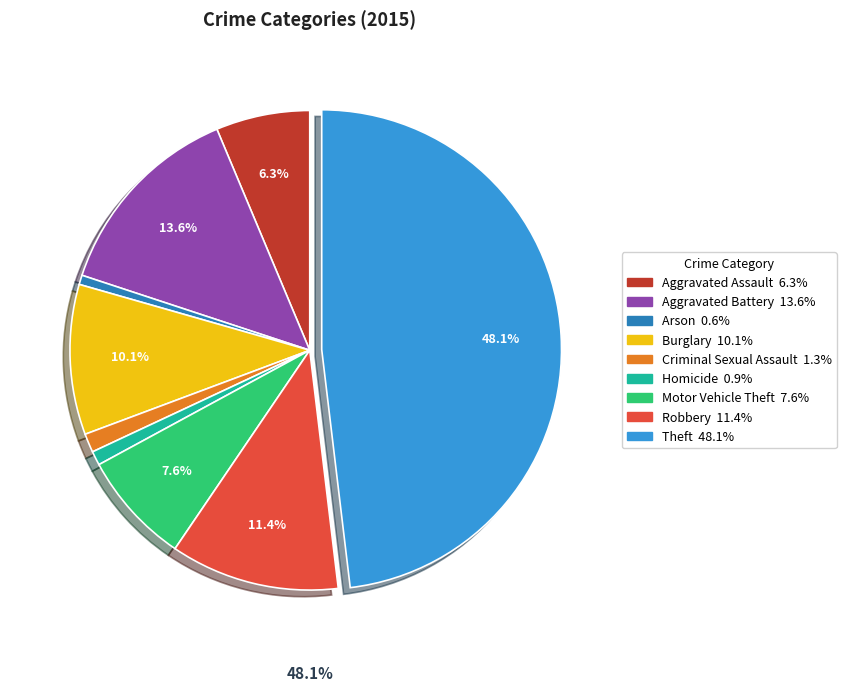

Is it true that Criminal Sexual Assault is 12% of the pie?

False